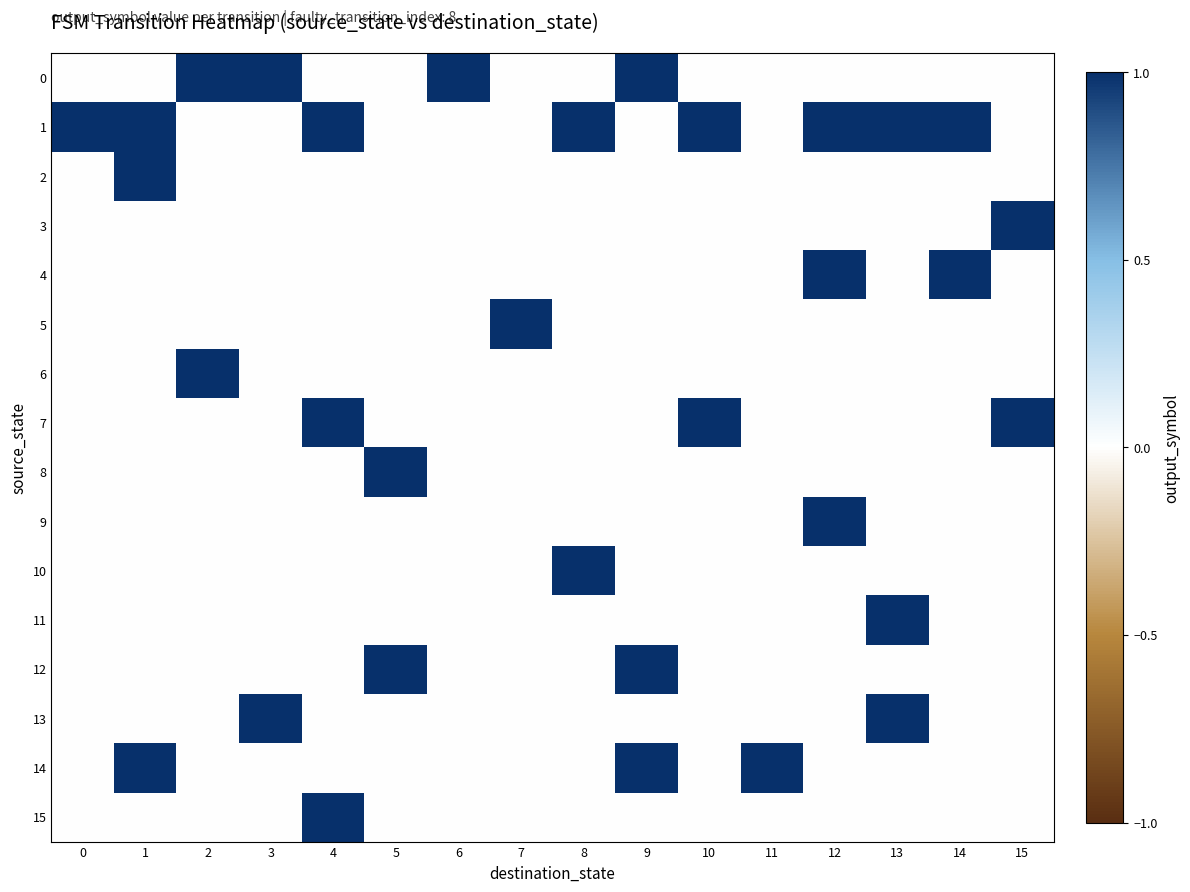

Reading right to left, list all the values displayed in this chart.

row_0: 0	0	0	0	0	0	1	0	0	1	0	0	1	1	0	0
row_1: 0	1	1	1	0	1	0	1	0	0	0	1	0	0	1	1
row_2: 0	0	0	0	0	0	0	0	0	0	0	0	0	0	1	0
row_3: 1	0	0	0	0	0	0	0	0	0	0	0	0	0	0	0
row_4: 0	1	0	1	0	0	0	0	0	0	0	0	0	0	0	0
row_5: 0	0	0	0	0	0	0	0	1	0	0	0	0	0	0	0
row_6: 0	0	0	0	0	0	0	0	0	0	0	0	0	1	0	0
row_7: 1	0	0	0	0	1	0	0	0	0	0	1	0	0	0	0
row_8: 0	0	0	0	0	0	0	0	0	0	1	0	0	0	0	0
row_9: 0	0	0	1	0	0	0	0	0	0	0	0	0	0	0	0
row_10: 0	0	0	0	0	0	0	1	0	0	0	0	0	0	0	0
row_11: 0	0	1	0	0	0	0	0	0	0	0	0	0	0	0	0
row_12: 0	0	0	0	0	0	1	0	0	0	1	0	0	0	0	0
row_13: 0	0	1	0	0	0	0	0	0	0	0	0	1	0	0	0
row_14: 0	0	0	0	1	0	1	0	0	0	0	0	0	0	1	0
row_15: 0	0	0	0	0	0	0	0	0	0	0	1	0	0	0	0